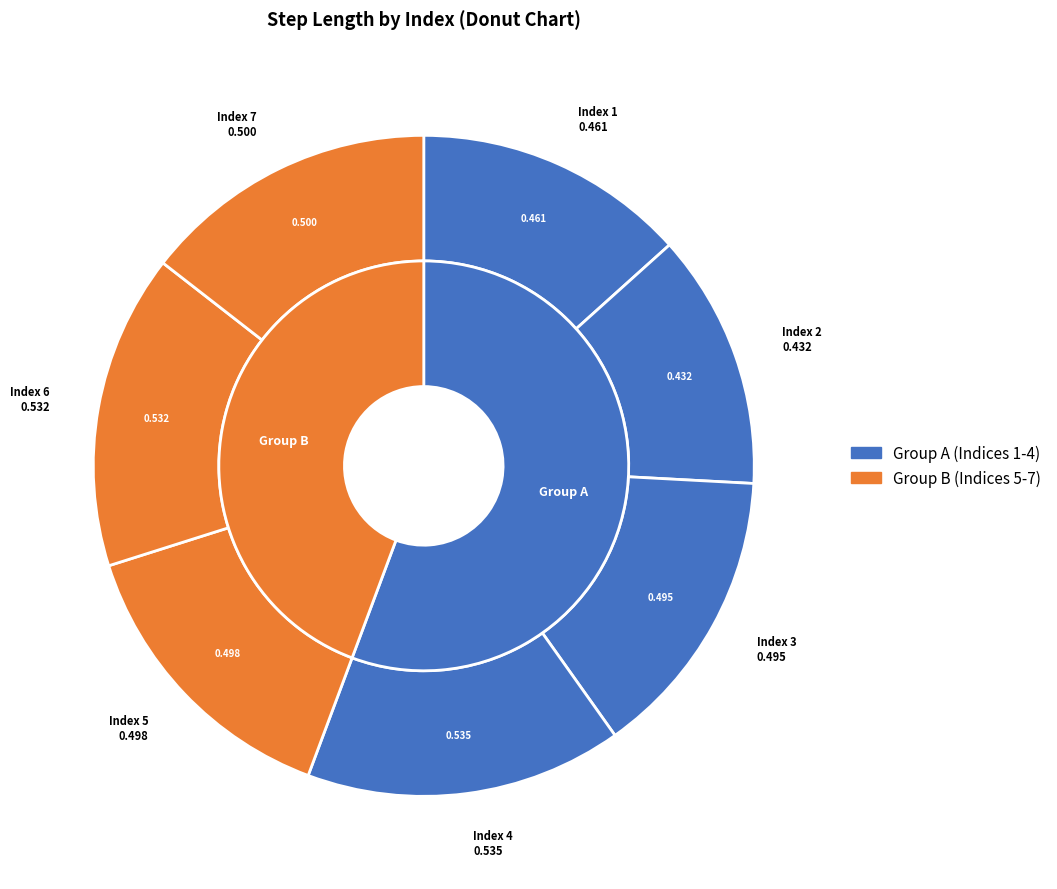

Is 4 the majority of the pie?

No